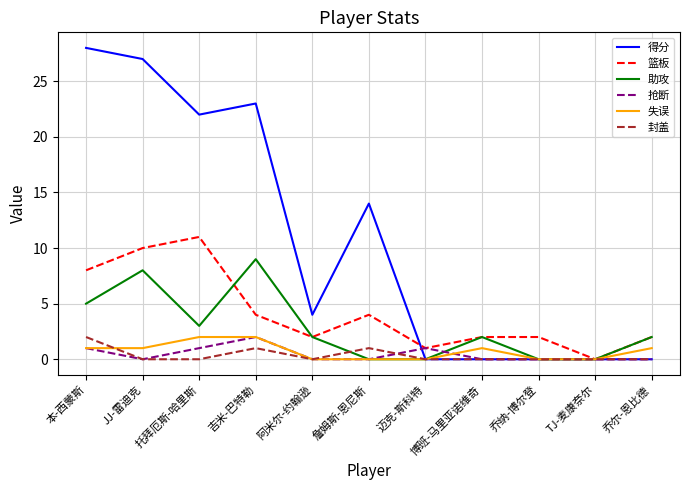

True or false: 篮板 has a value of 6 at TJ-麦康奈尔.

False